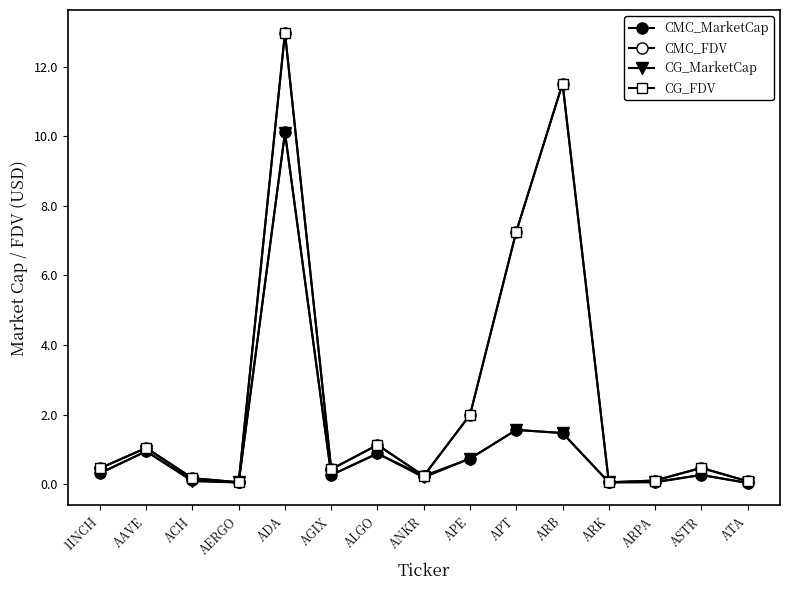

At how many categories does at least one series exceed 2?

3